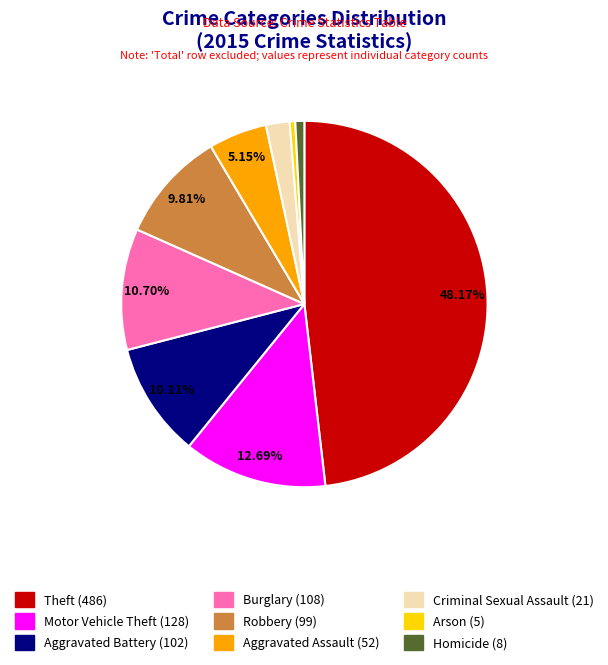

To the nearest percent, what percentage of the pie is Aggravated Assault?

5%